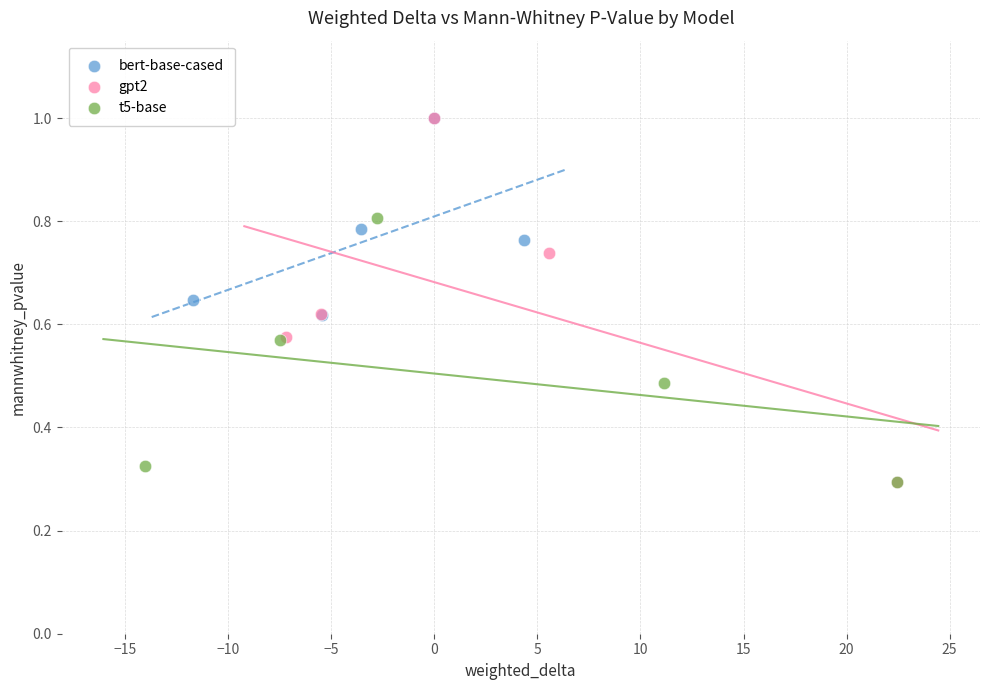

What are all the series names shown in the legend?

bert-base-cased, gpt2, t5-base